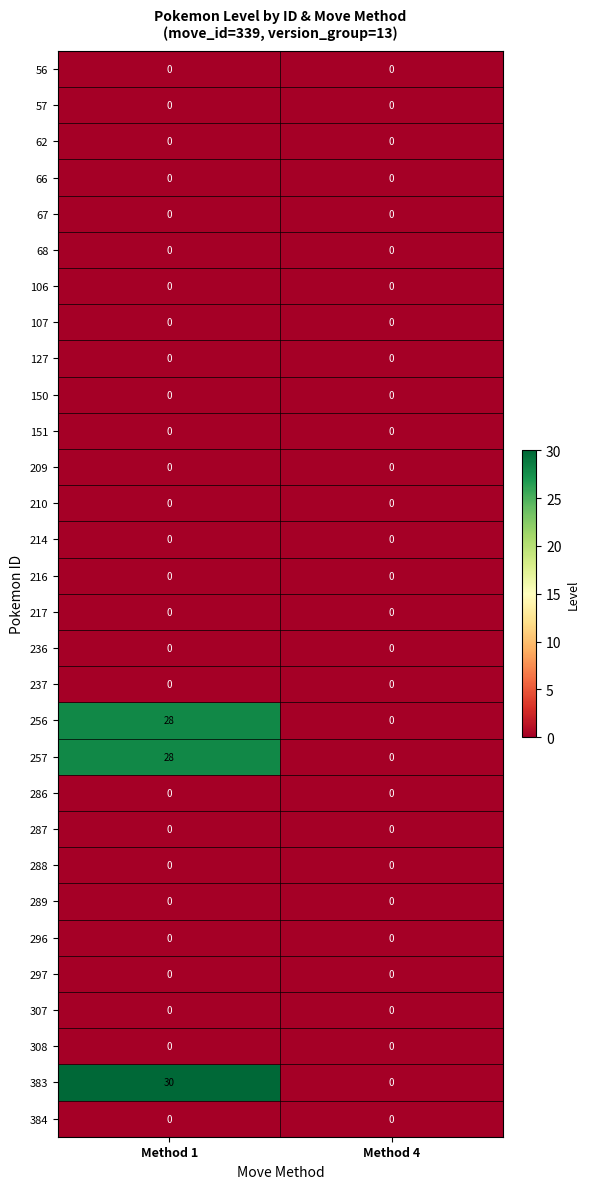

Which series has the largest range (max minus min)?

383